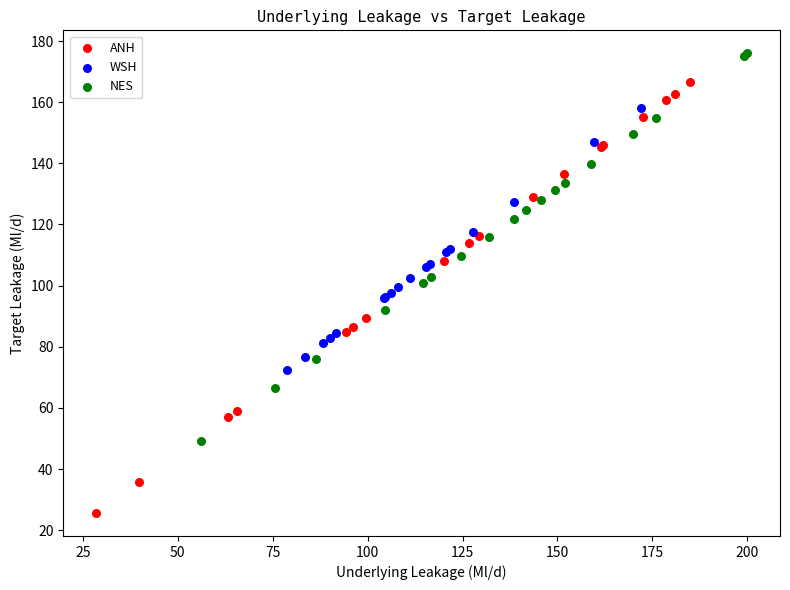

Which series contains the lowest Y value?

ANH